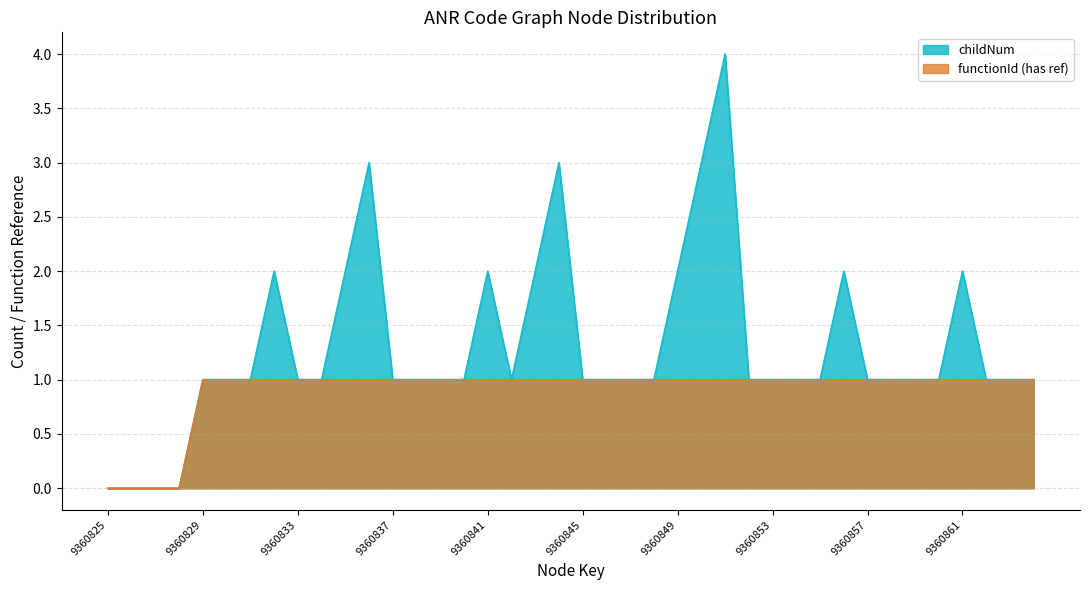

Reading right to left, list all the values displayed in this chart.

9360864=1	9360863=1	9360862=1	9360861=1	9360860=1	9360859=1	9360858=1	9360857=1	9360856=1	9360855=1	9360854=1	9360853=1	9360852=1	9360851=1	9360850=1	9360849=1	9360848=1	9360847=1	9360846=1	9360845=1	9360844=1	9360843=1	9360842=1	9360841=1	9360840=1	9360839=1	9360838=1	9360837=1	9360836=1	9360835=1	9360834=1	9360833=1	9360832=1	9360831=1	9360830=1	9360829=1	9360828=0	9360827=0	9360826=0	9360825=0